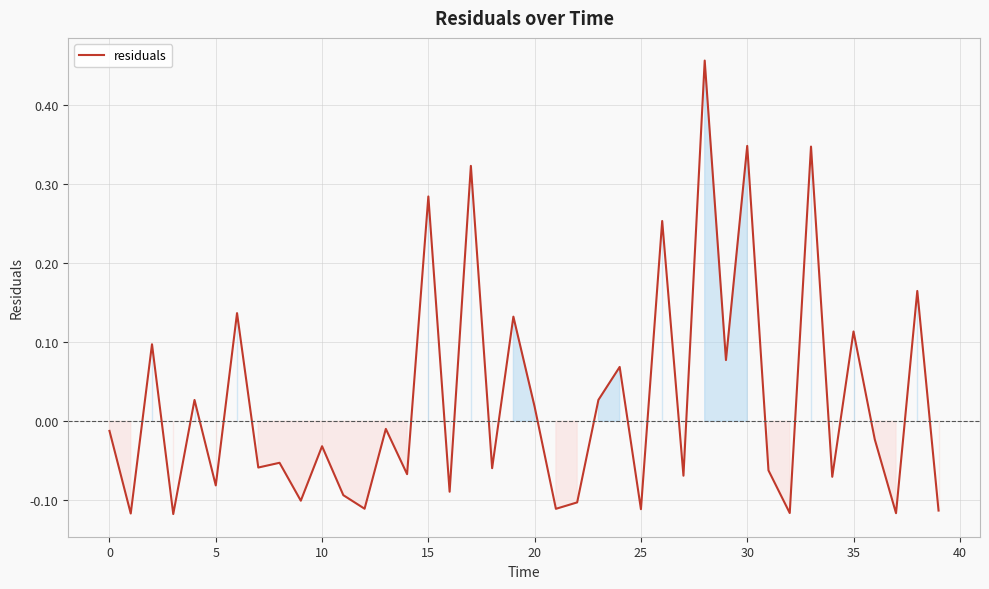

What is the difference between the maximum and minimum values?

0.6